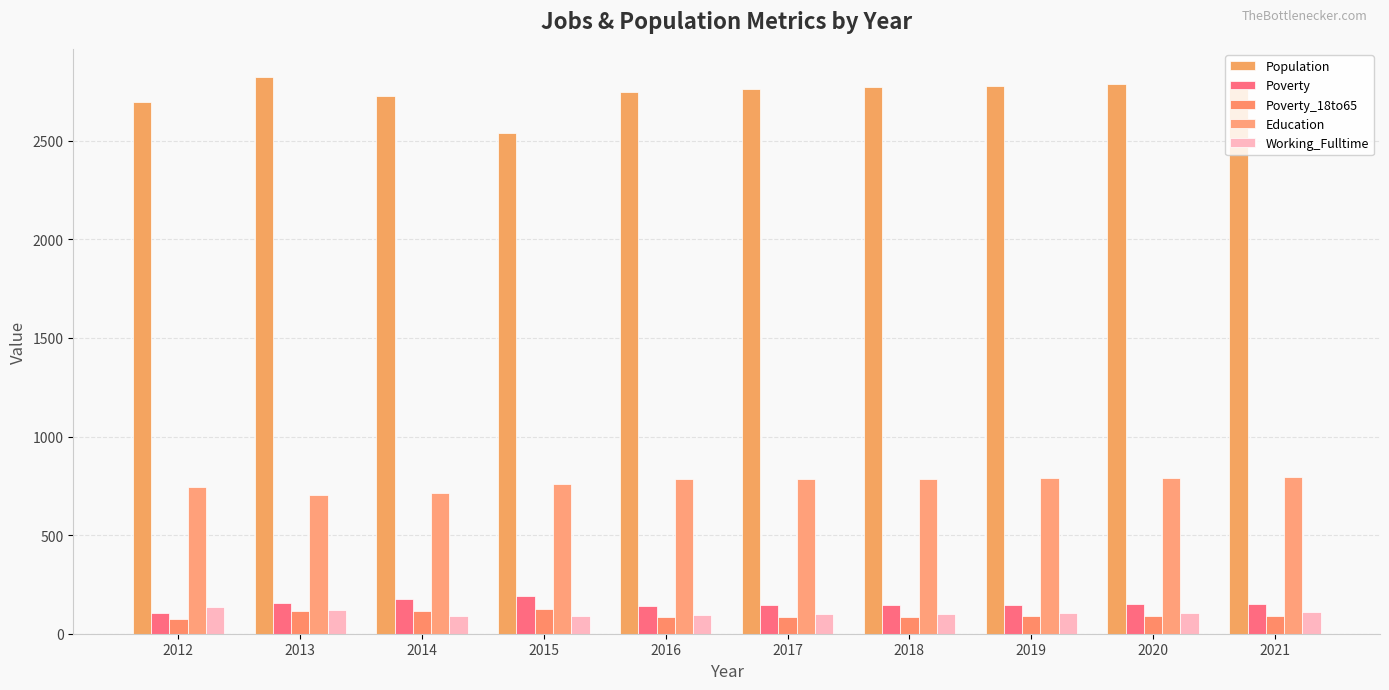

What is the approximate value of Poverty at 2013, to the nearest 5?

155